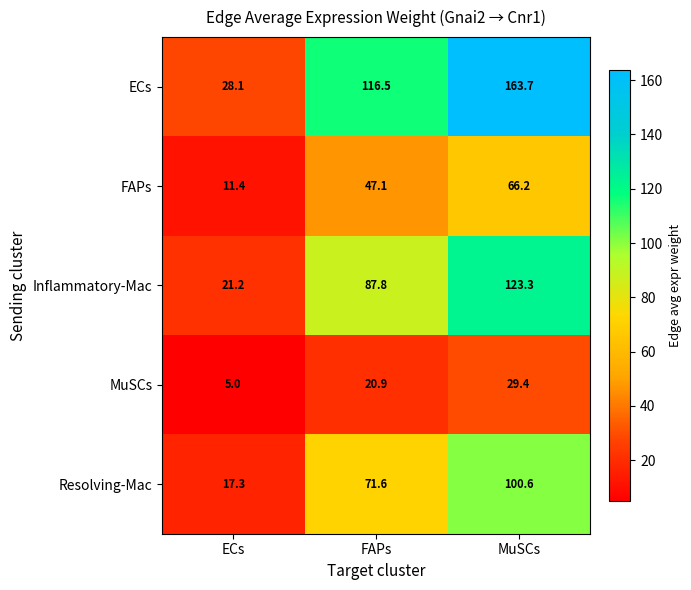

At which category does the chart reach its minimum across all series?

ECs